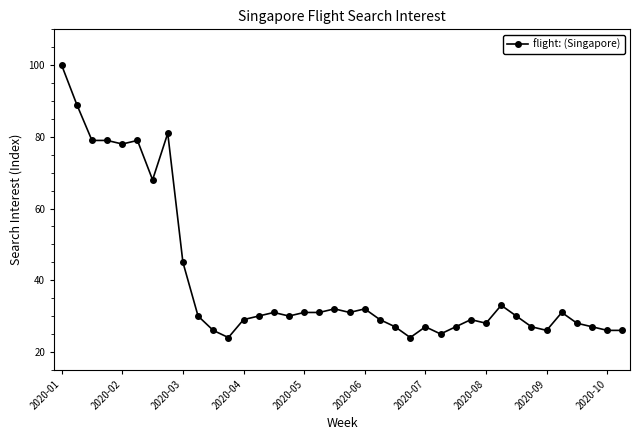

What is the minimum value shown in the chart?

24